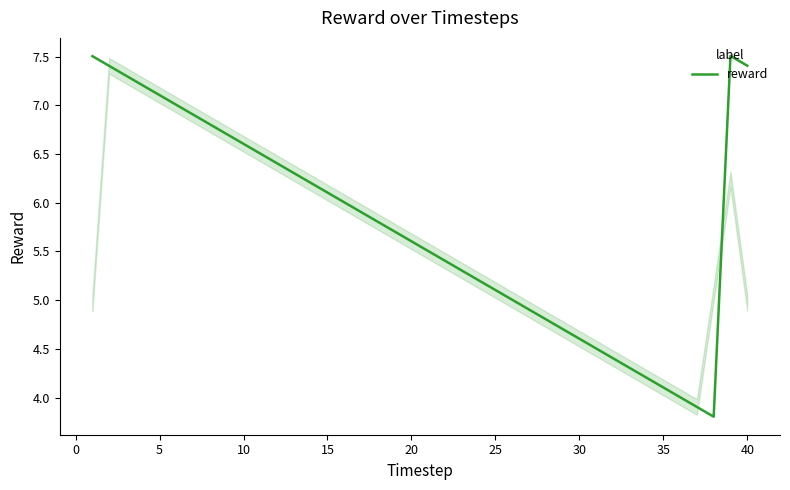

Reading left to right, transcribe all the data shown in this chart.

7.5	7.4	7.3	7.2	7.1	7.0	6.9	6.8	6.7	6.6	6.5	6.4	6.3	6.2	6.1	6.0	5.9	5.8	5.7	5.6	5.5	5.4	5.3	5.2	5.1	5.0	4.9	4.8	4.7	4.6	4.5	4.4	4.3	4.2	4.1	4.0	3.9	3.8	7.5	7.4